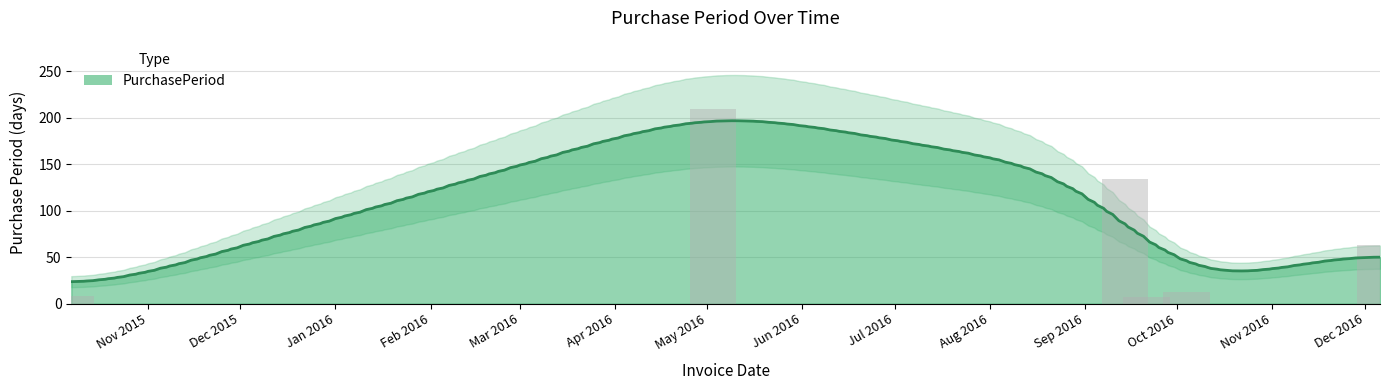

What is the difference between the maximum and minimum values?

202